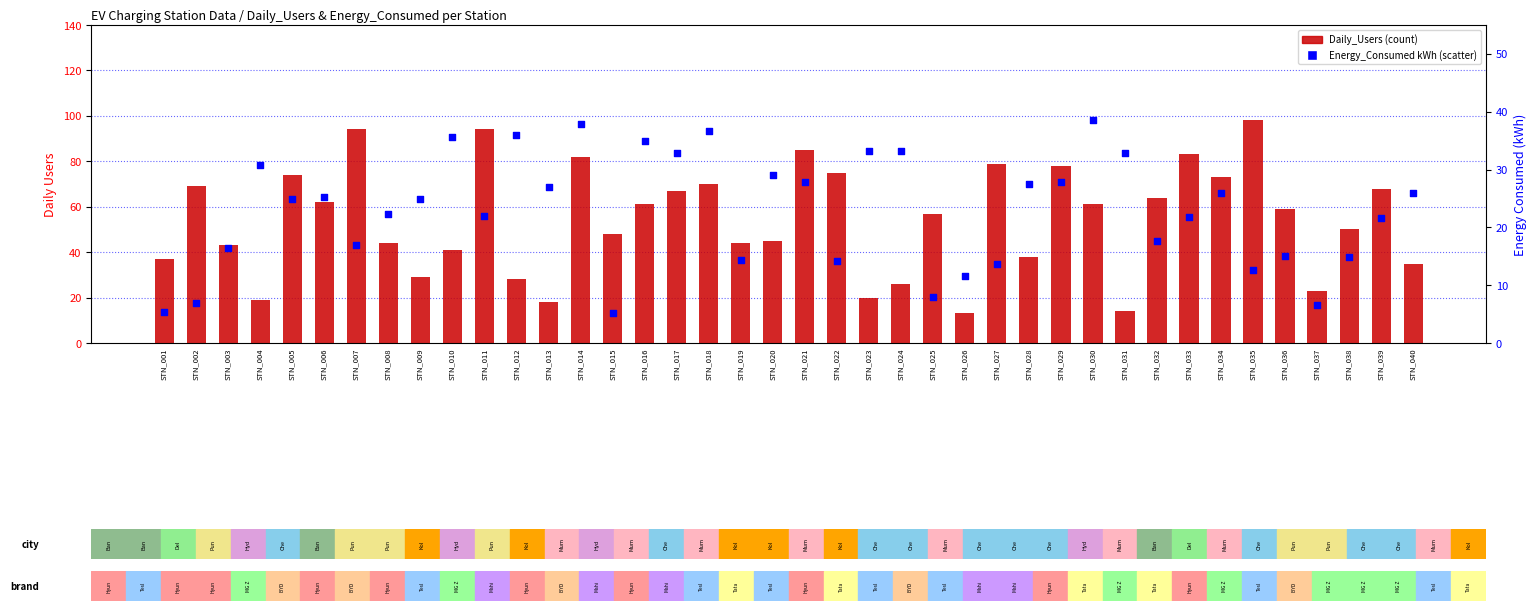

What is the total value across all series at STN_012?

64.0